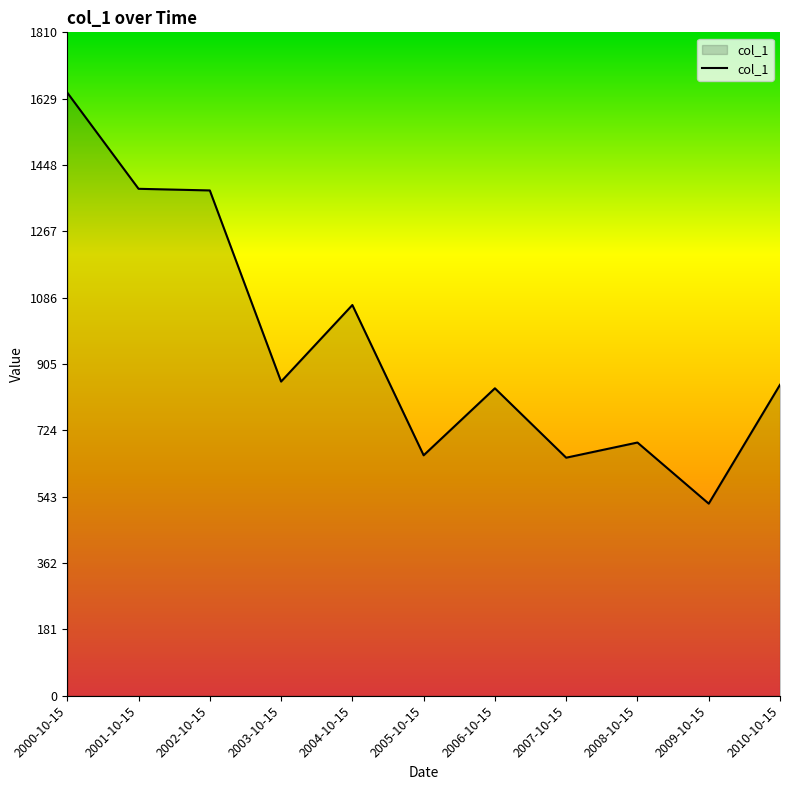

Which has a higher value, 2000-10-15 or 2007-10-15?

2000-10-15